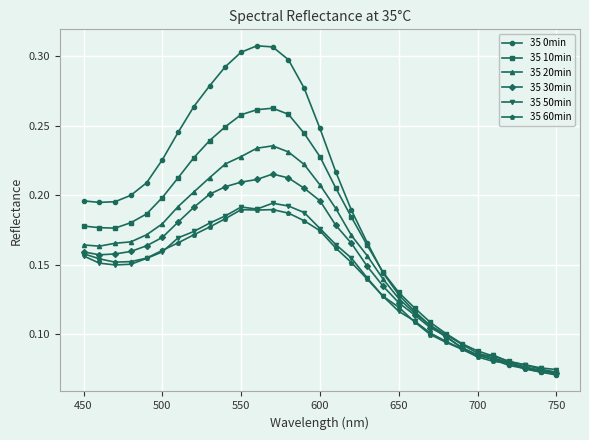

True or false: 35 50min and 35 0min cross at least once.

True